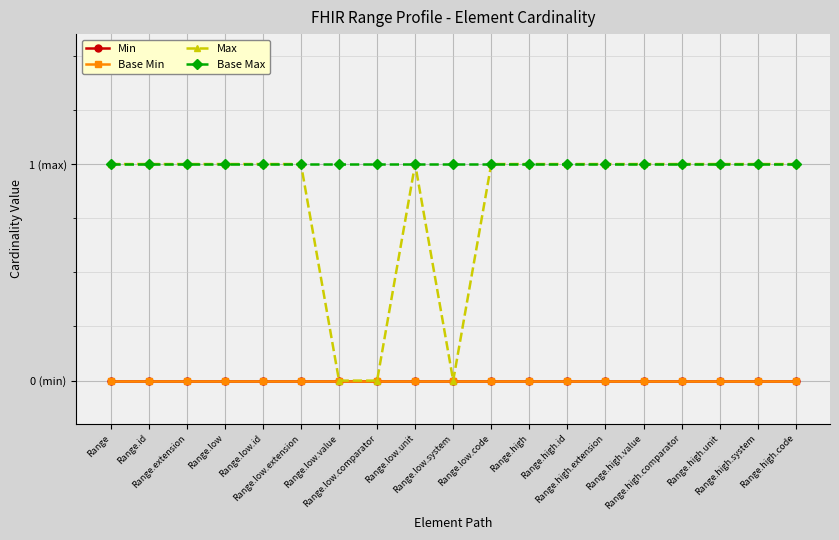

Reading left to right, list all the values displayed in this chart.

Min: Range=0	Range.id=0	Range.extension=0	Range.low=0	Range.low.id=0	Range.low.extension=0	Range.low.value=0	Range.low.comparator=0	Range.low.unit=0	Range.low.system=0	Range.low.code=0	Range.high=0	Range.high.id=0	Range.high.extension=0	Range.high.value=0	Range.high.comparator=0	Range.high.unit=0	Range.high.system=0	Range.high.code=0
Base Min: Range=0	Range.id=0	Range.extension=0	Range.low=0	Range.low.id=0	Range.low.extension=0	Range.low.value=0	Range.low.comparator=0	Range.low.unit=0	Range.low.system=0	Range.low.code=0	Range.high=0	Range.high.id=0	Range.high.extension=0	Range.high.value=0	Range.high.comparator=0	Range.high.unit=0	Range.high.system=0	Range.high.code=0
Max: Range=1	Range.id=1	Range.extension=1	Range.low=1	Range.low.id=1	Range.low.extension=1	Range.low.value=0	Range.low.comparator=0	Range.low.unit=1	Range.low.system=0	Range.low.code=1	Range.high=1	Range.high.id=1	Range.high.extension=1	Range.high.value=1	Range.high.comparator=1	Range.high.unit=1	Range.high.system=1	Range.high.code=1
Base Max: Range=1	Range.id=1	Range.extension=1	Range.low=1	Range.low.id=1	Range.low.extension=1	Range.low.value=1	Range.low.comparator=1	Range.low.unit=1	Range.low.system=1	Range.low.code=1	Range.high=1	Range.high.id=1	Range.high.extension=1	Range.high.value=1	Range.high.comparator=1	Range.high.unit=1	Range.high.system=1	Range.high.code=1